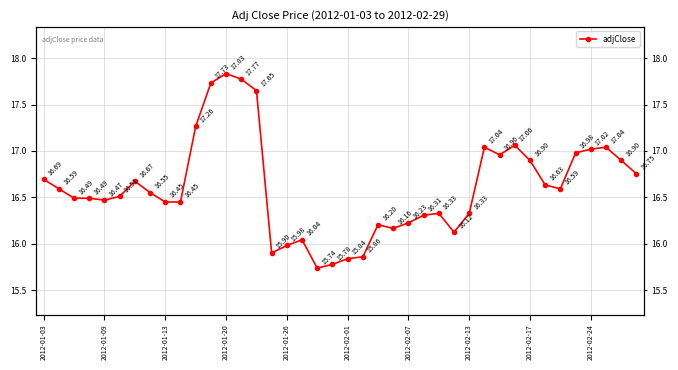

The value at 30 is 17.0. True or false?

True